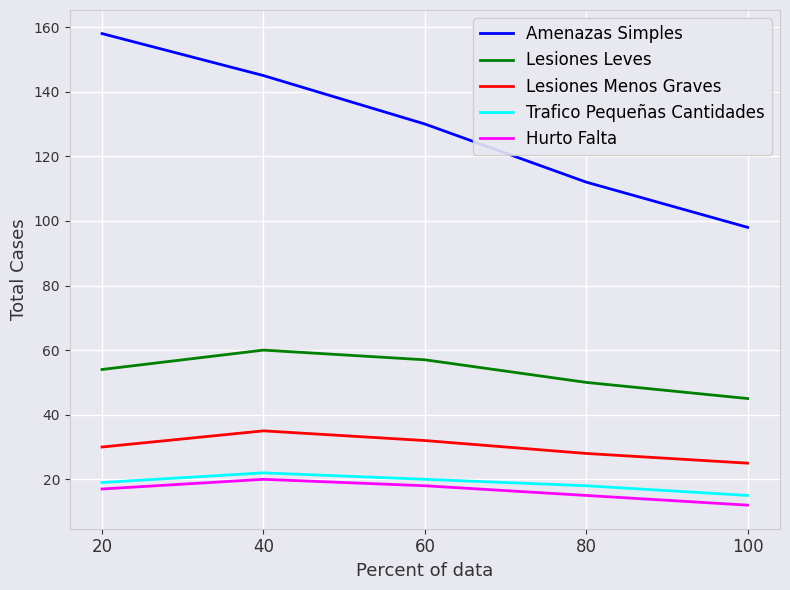

What is the total value across all series at 100?

195